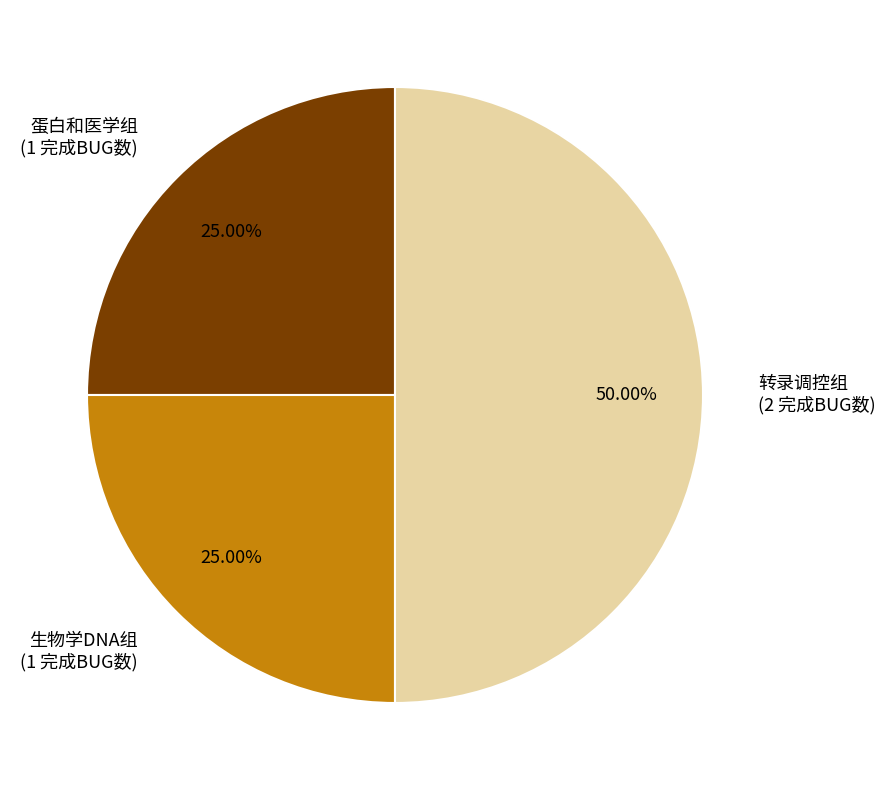

Which has a higher value, 蛋白和医学组 (1 完成BUG数) or 转录调控组 (2 完成BUG数)?

转录调控组 (2 完成BUG数)